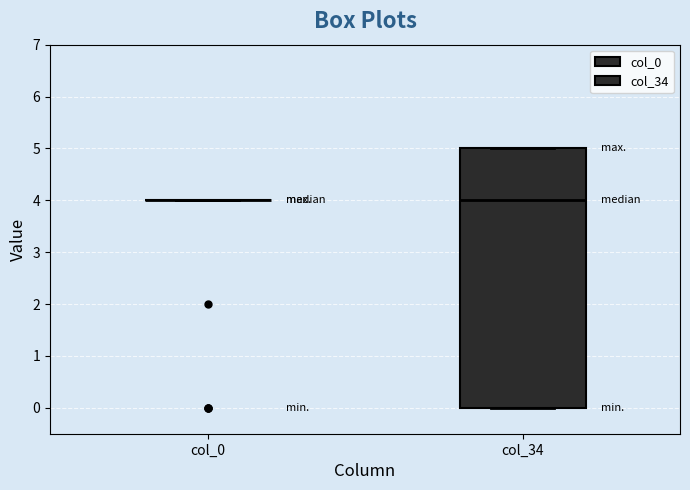

Where does the median line of the box for col_34 sit on the y-axis? The values are not printed on the chart, so give them approximately, as read against the axis.

4